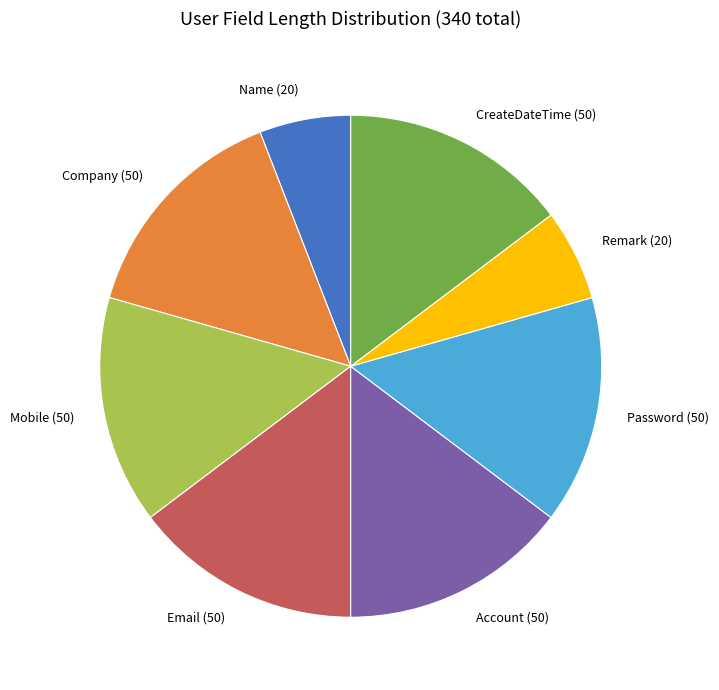

Is there a majority slice in this chart?

No